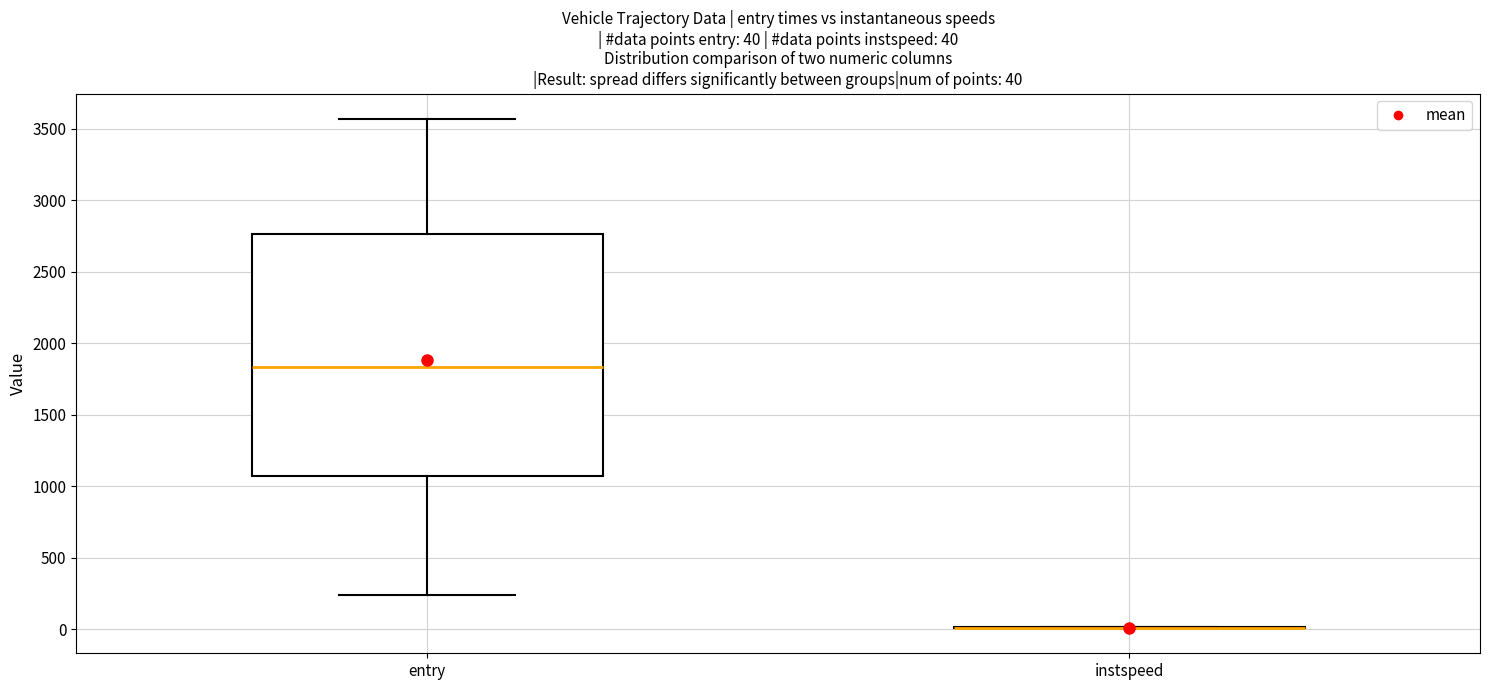

Which box is the tallest, from its lower edge to its upper edge?

entry